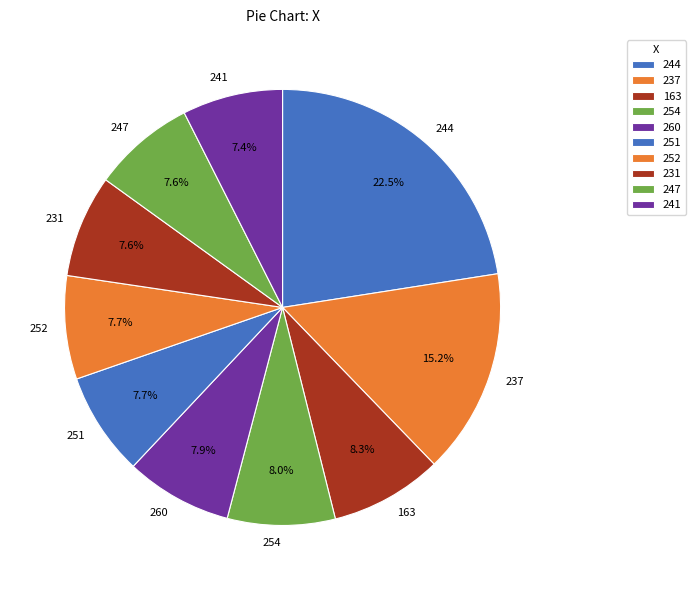

Which slice is the largest?

244